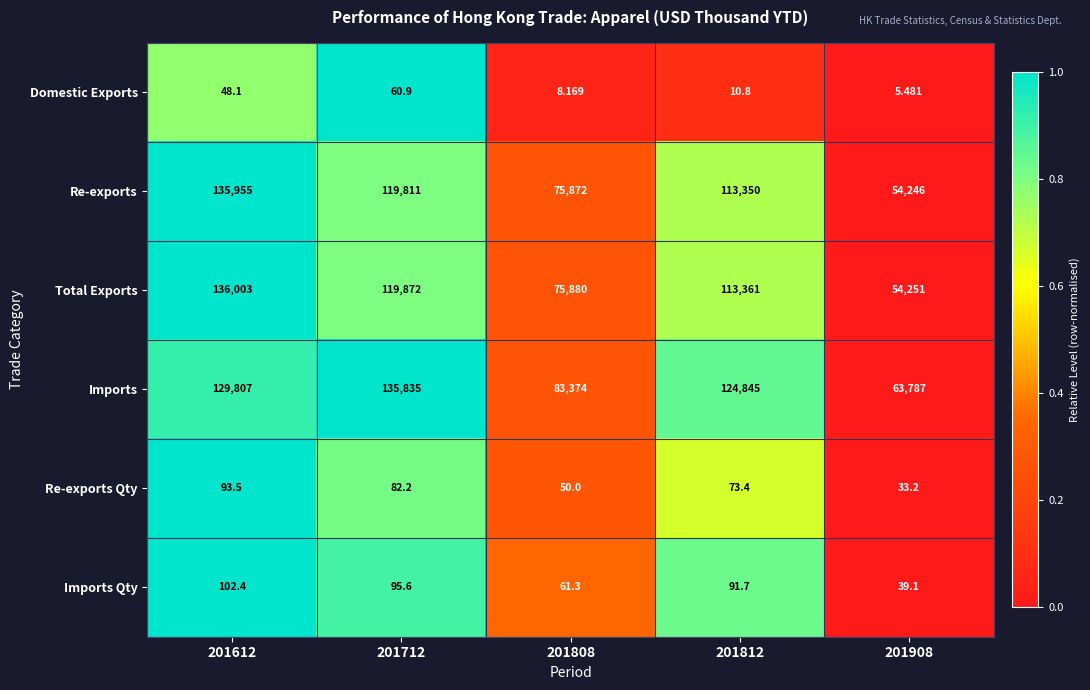

Which series has the largest range (max minus min)?

Total Exports